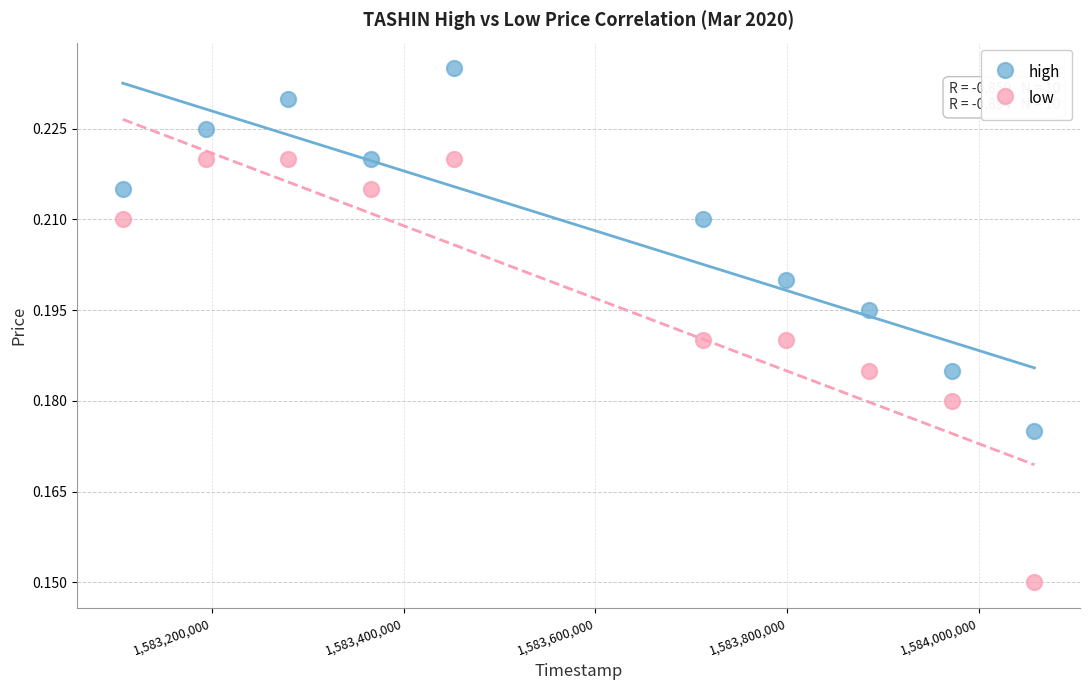

Which series has the widest spread of Y values?

low